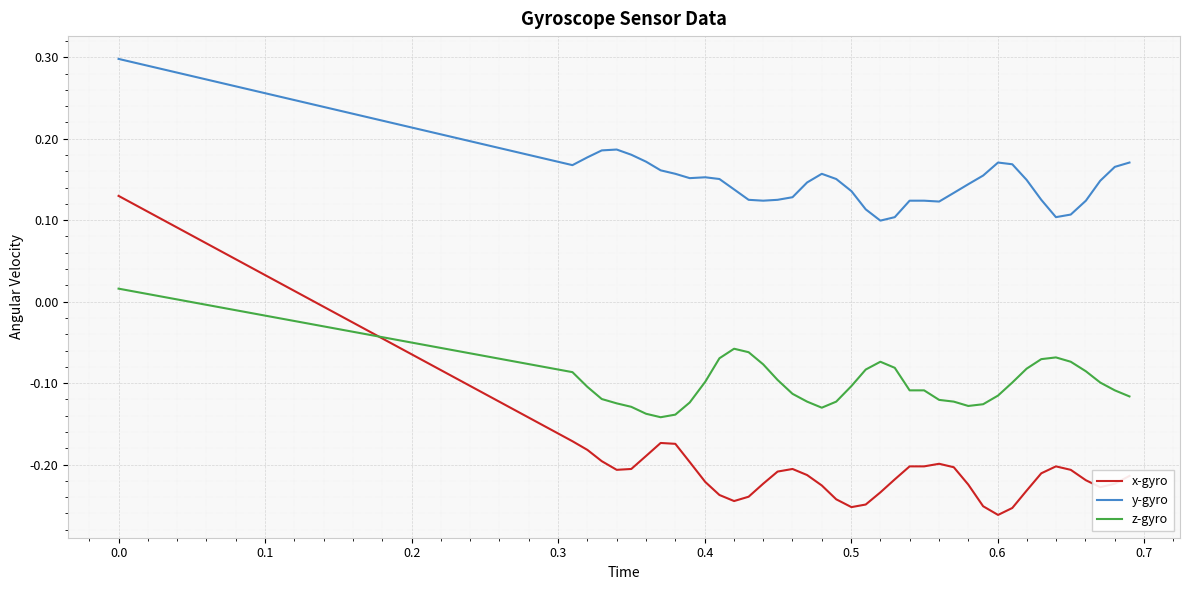

List the series in order of their peak value, lowest first.

z-gyro, x-gyro, y-gyro